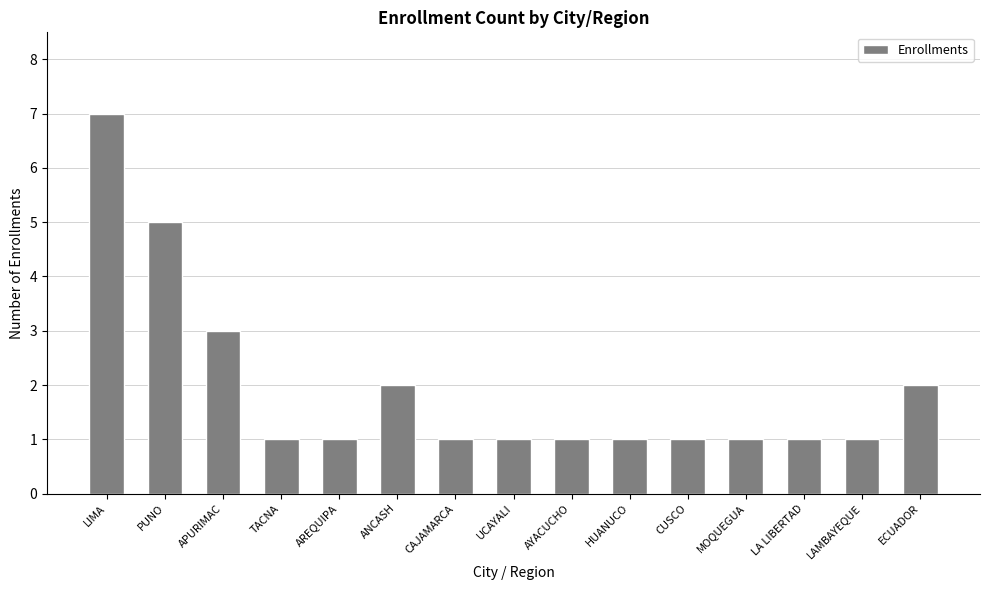

What is the sum of the values at LA LIBERTAD and AYACUCHO?

2